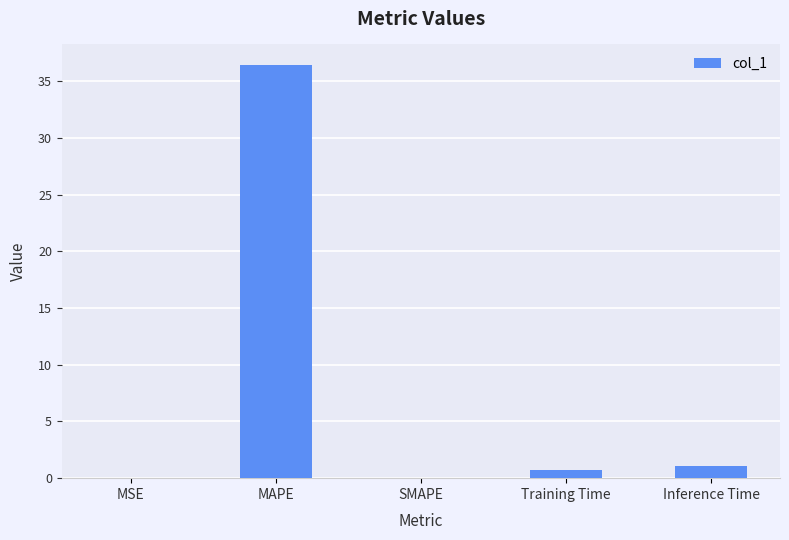

What is the maximum value shown in the chart?

36.4